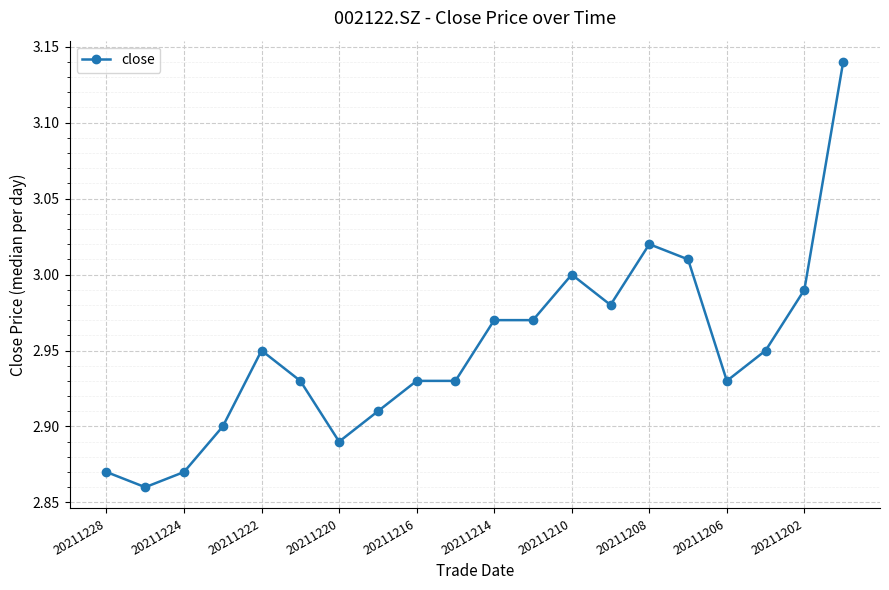

Does the chart display data point markers on the line(s)?

Yes